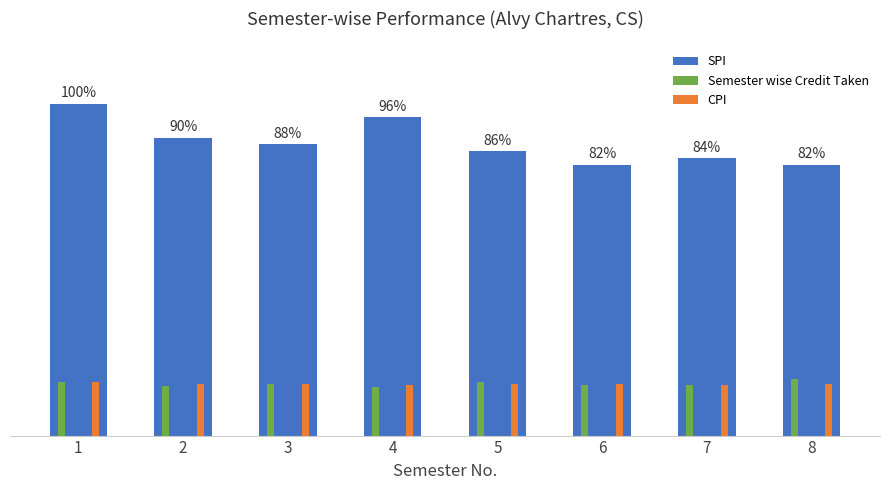

The SPI series shows 13.5 at 2. True or false?

False